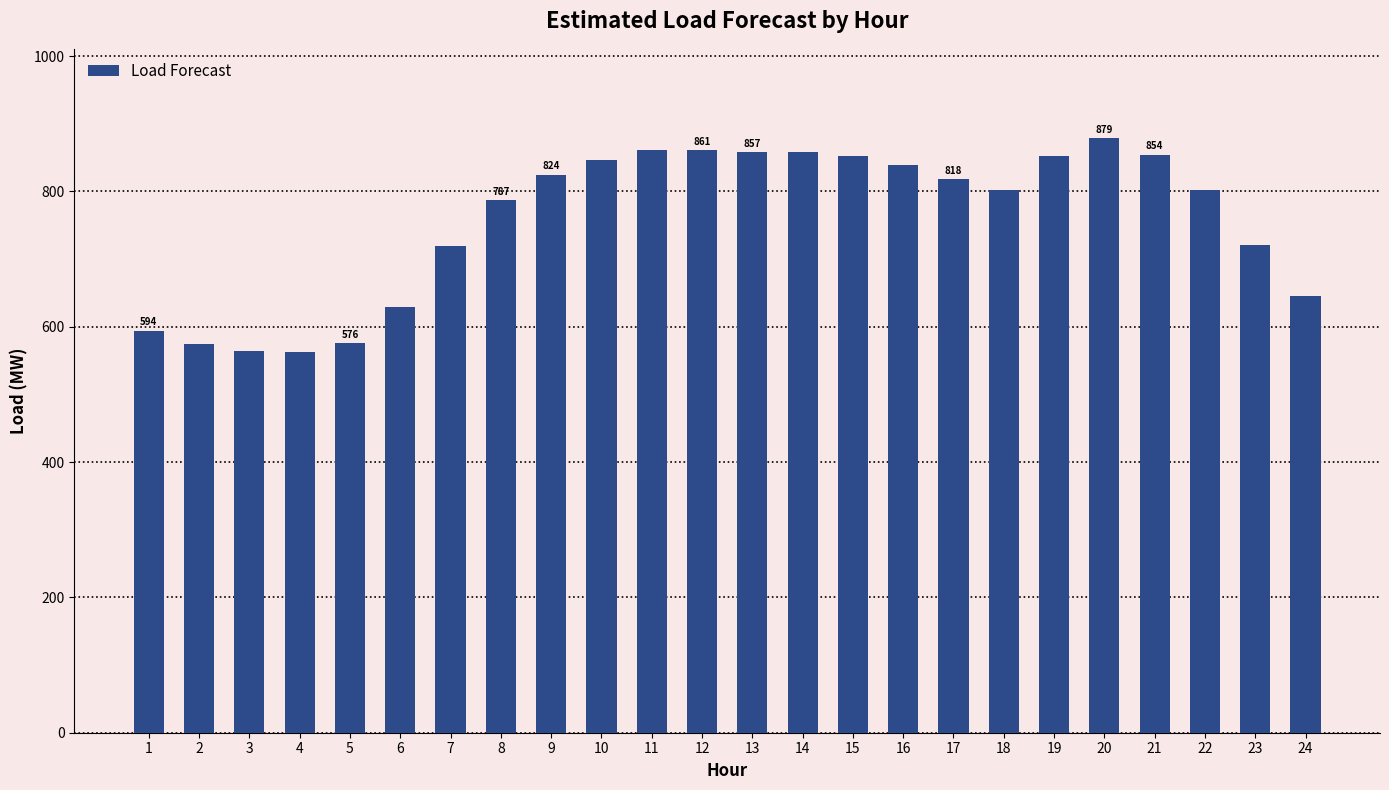

How many distinct data groups are displayed?

1